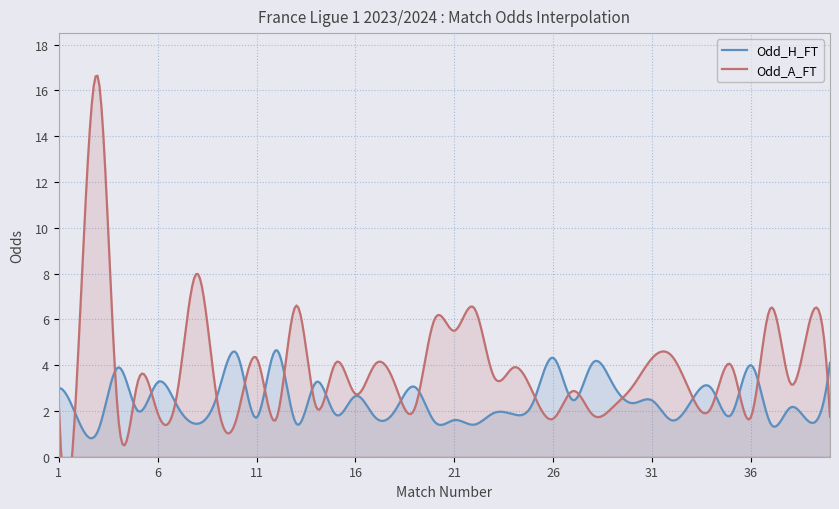

Which series ends up on top after the final intersection of Odd_A_FT and Odd_H_FT?

Odd_H_FT